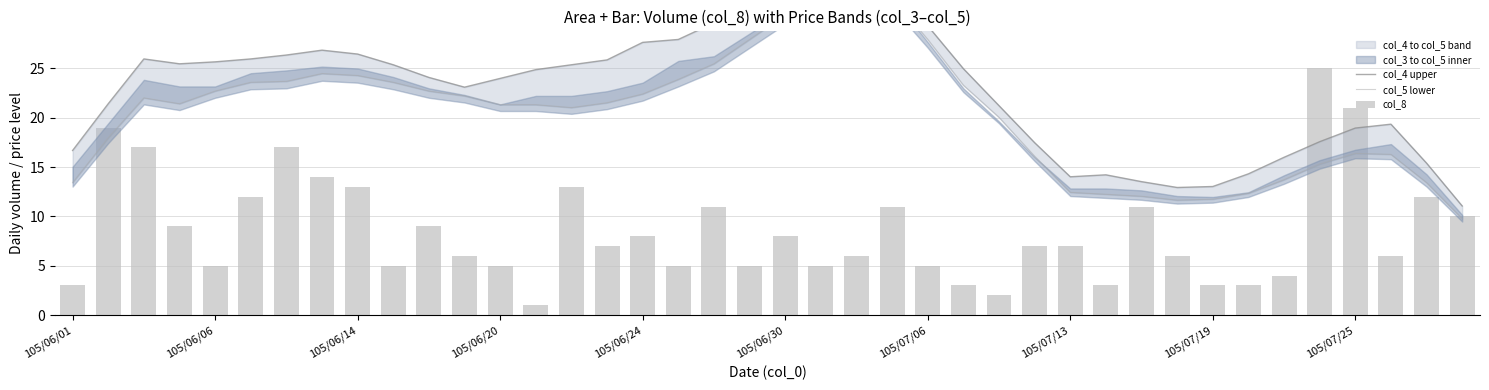

What is the spread (max minus min) of values at 15?

18.9